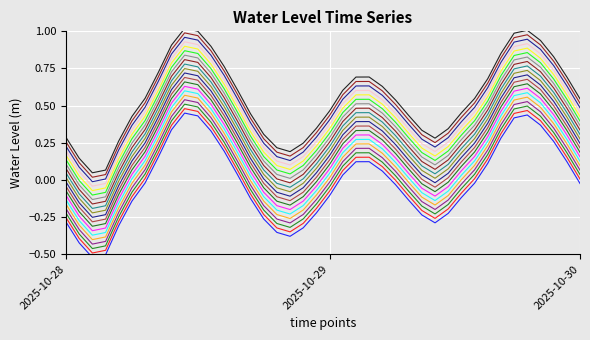

What is the difference between the second highest and second lowest values?

0.9